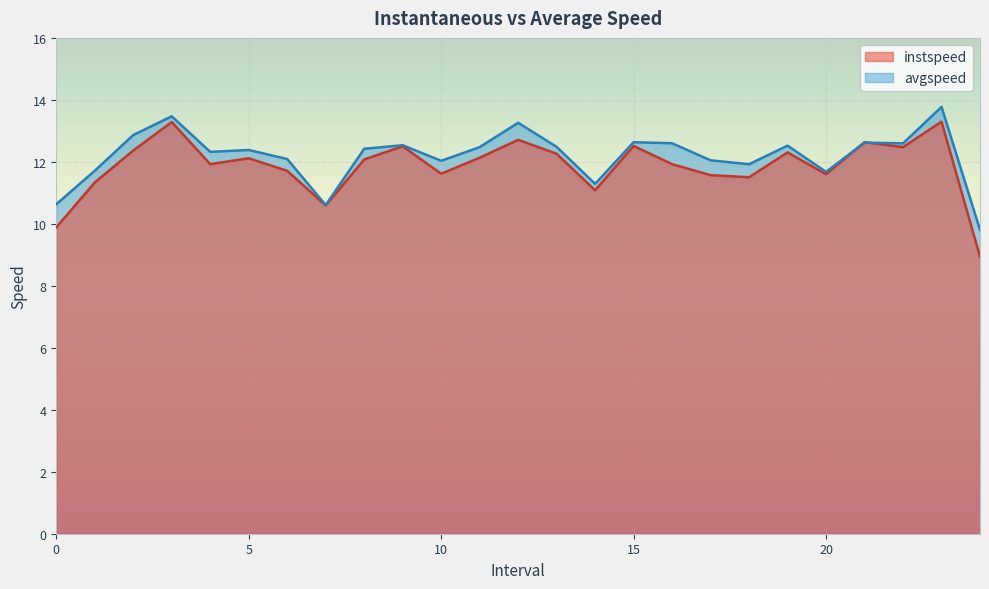

Reading right to left, transcribe all the data shown in this chart.

instspeed: 8.9	13.3	12.5	12.6	11.6	12.3	11.5	11.6	11.9	12.5	11.1	12.3	12.7	12.1	11.6	12.5	12.1	10.6	11.7	12.1	11.9	13.3	12.4	11.3	9.9
avgspeed: 9.8	13.8	12.6	12.6	11.7	12.5	11.9	12.0	12.6	12.6	11.3	12.5	13.3	12.5	12.0	12.5	12.4	10.6	12.1	12.4	12.3	13.5	12.9	11.7	10.6